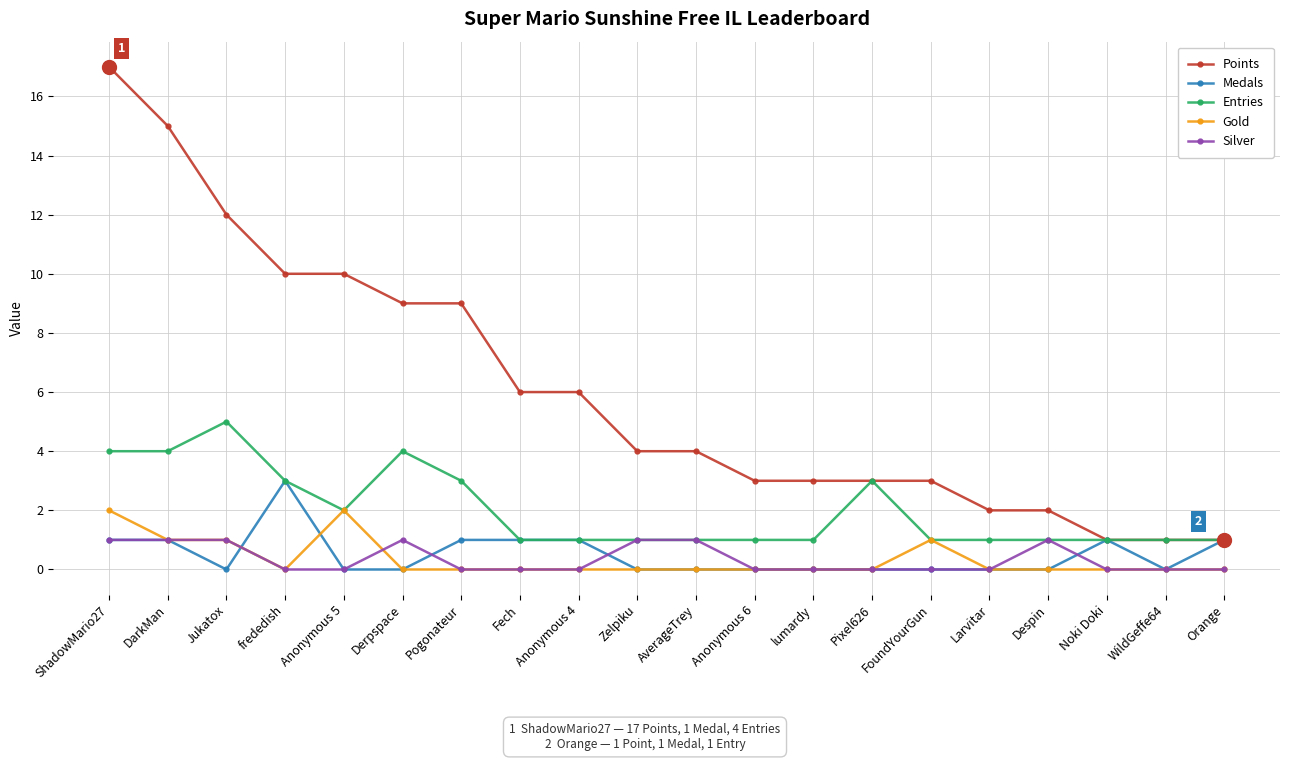

True or false: Entries has more than 2 points higher than both neighbors.

True